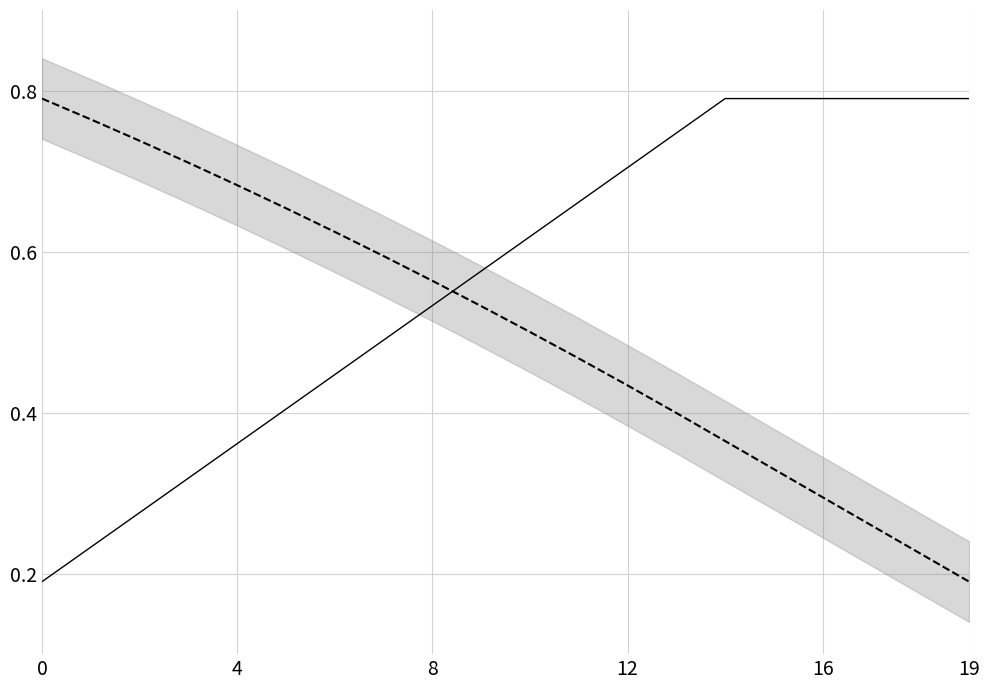

What is the sum of all v values?

11.3